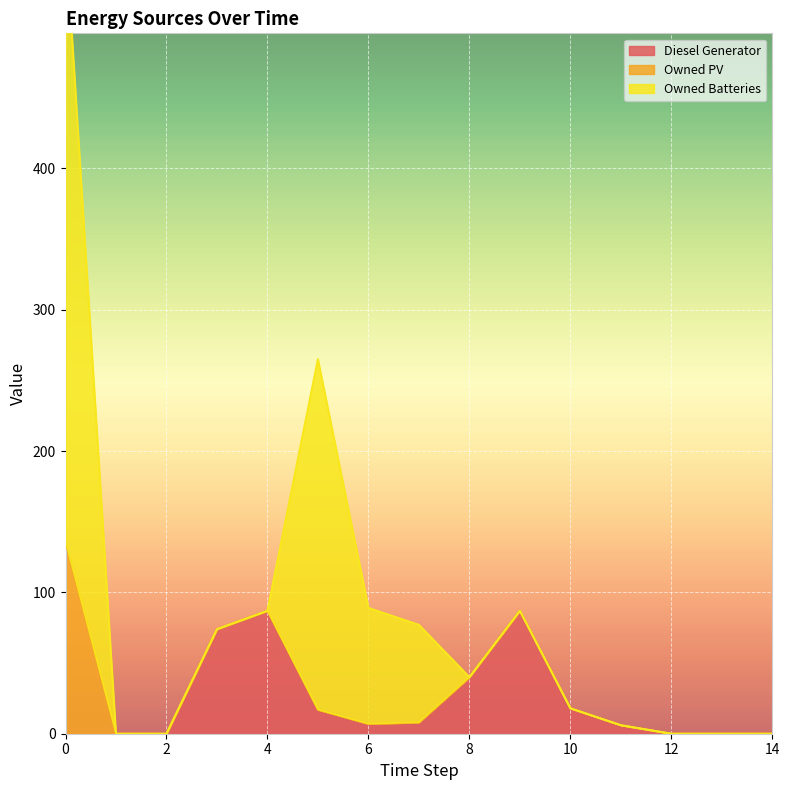

Is it true that Diesel Generator equals 0 at 0?

True